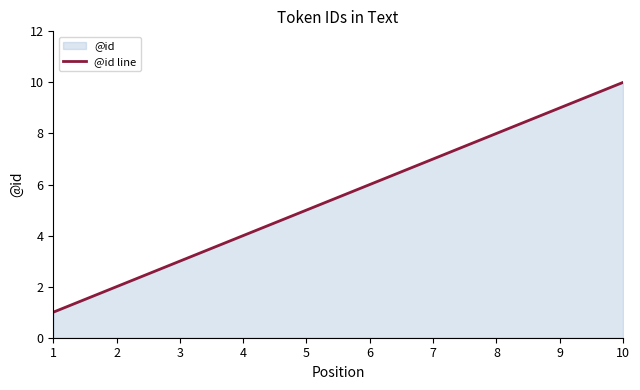

Reading left to right, what are all the values shown in this chart?

1	2	3	4	5	6	7	8	9	10